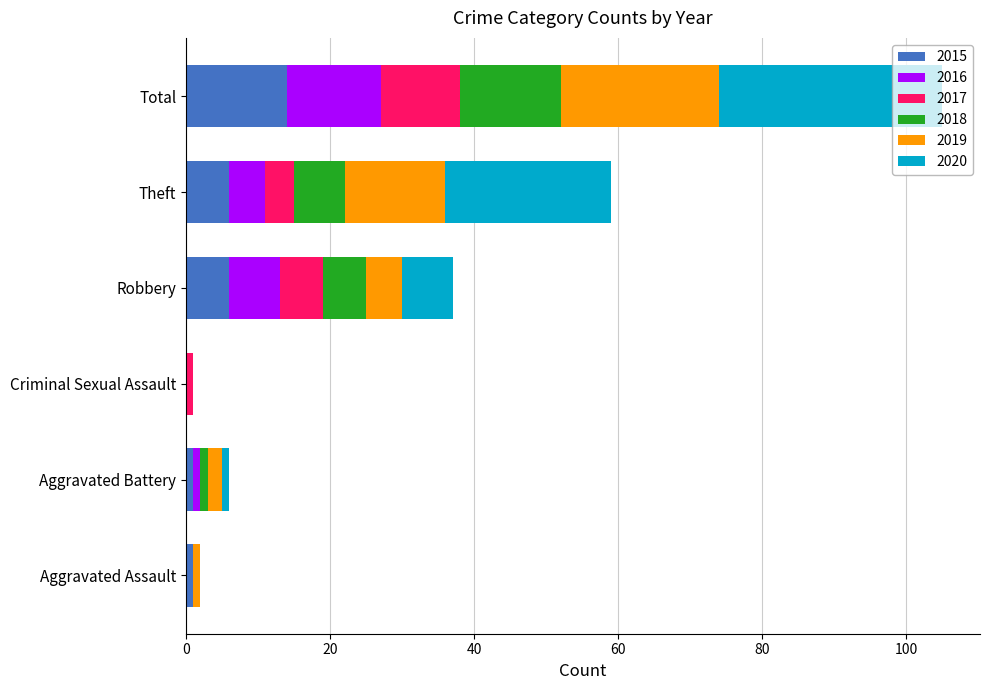

What is the total value across all series at Robbery?

37